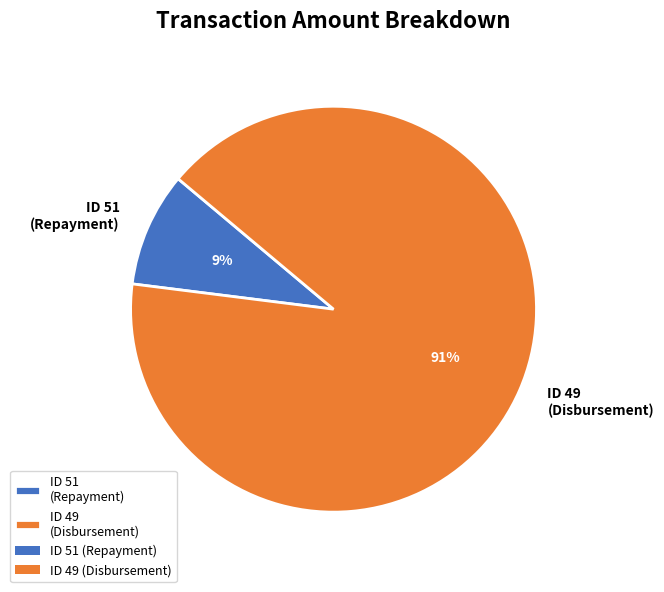

Which slice is the largest?

ID 49 (Disbursement)